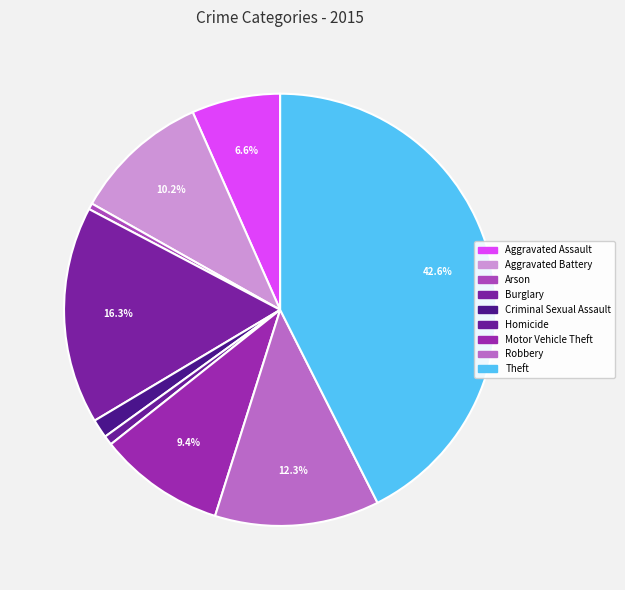

Is there a majority slice in this chart?

No